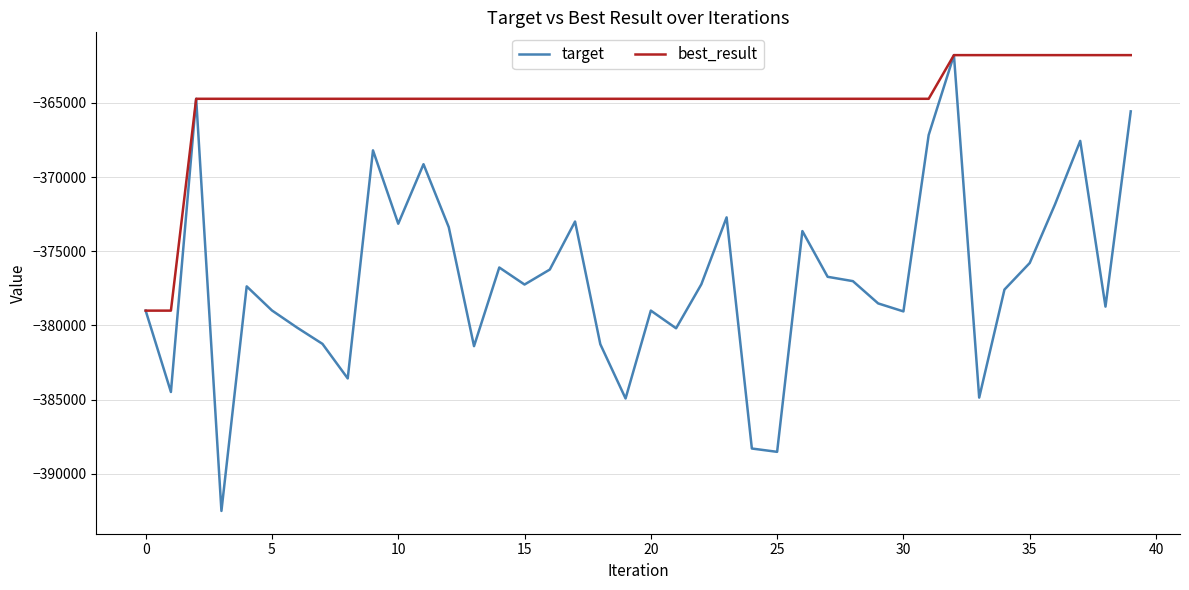

What is the maximum value for best_result?

-361777